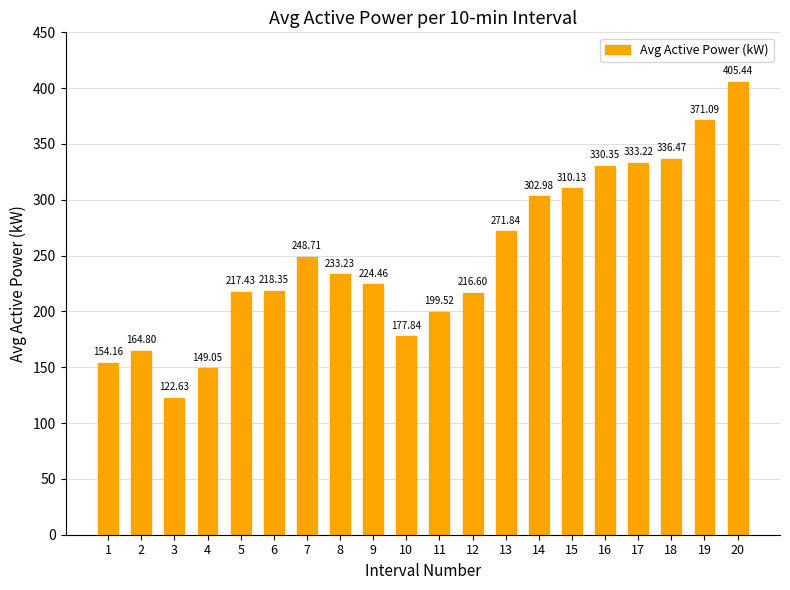

What is the value of the 19th bar from the left?

371.1